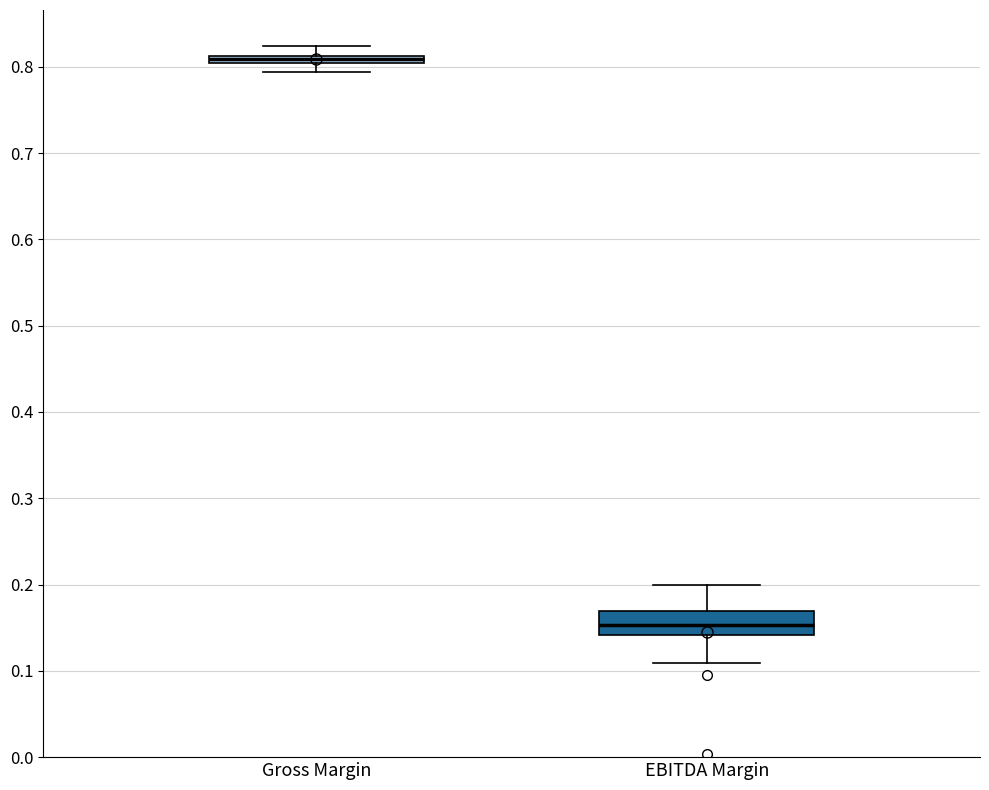

Comparing the boxes themselves (not the whiskers), which one is the tallest?

EBITDA Margin